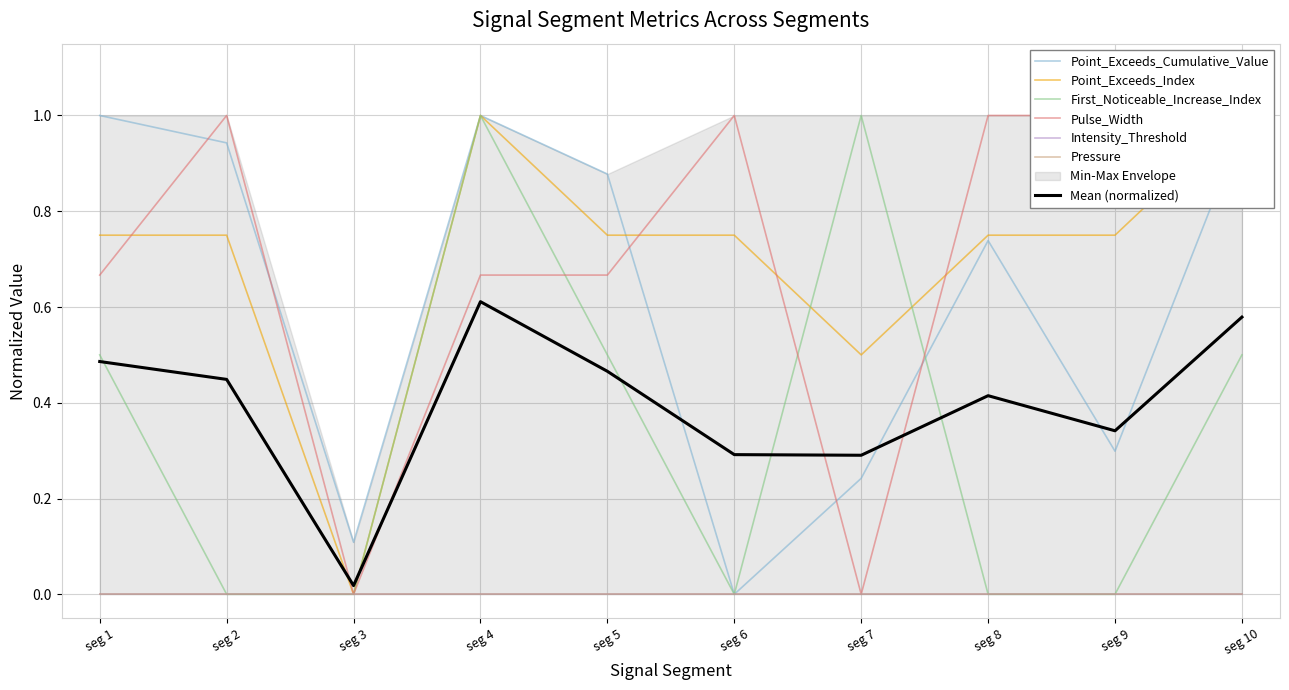

How many intersections are there between Point_Exceeds_Cumulative_Value and Mean (normalized)?

4